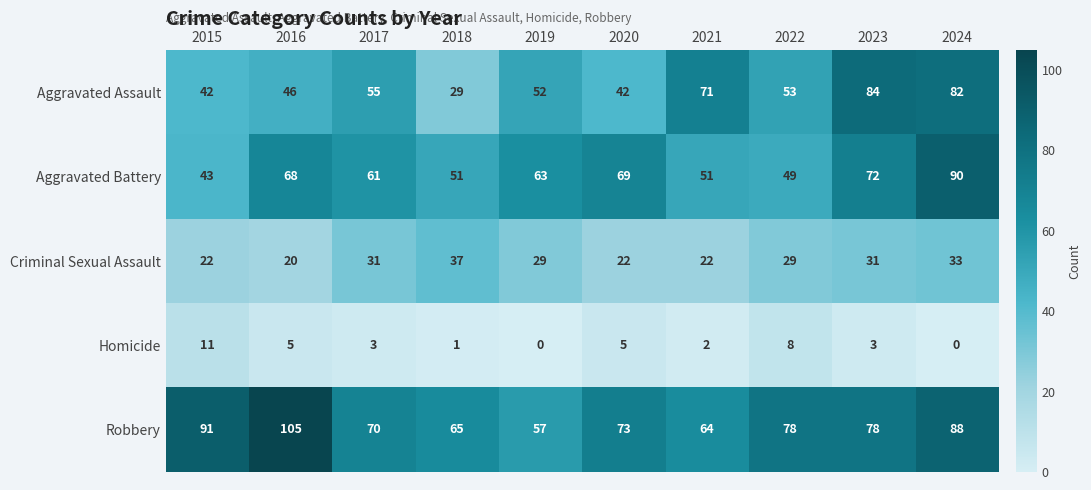

Which series has the largest total across all categories?

Robbery